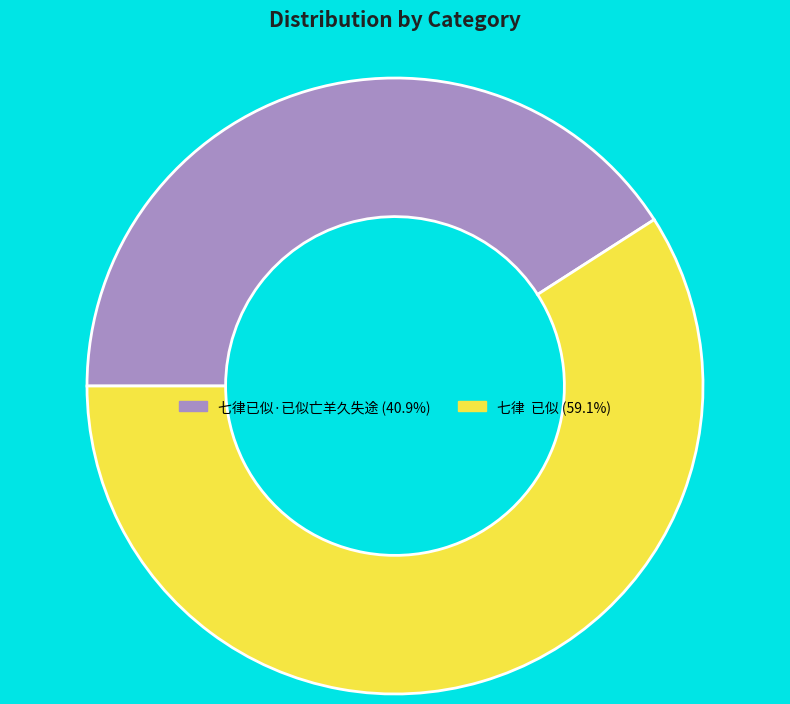

Count the number of slices in the pie.

2